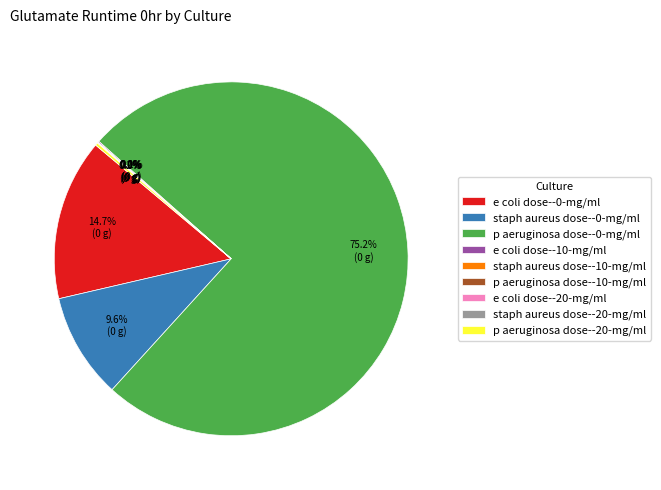

To the nearest percent, what is the average slice percentage?

11%